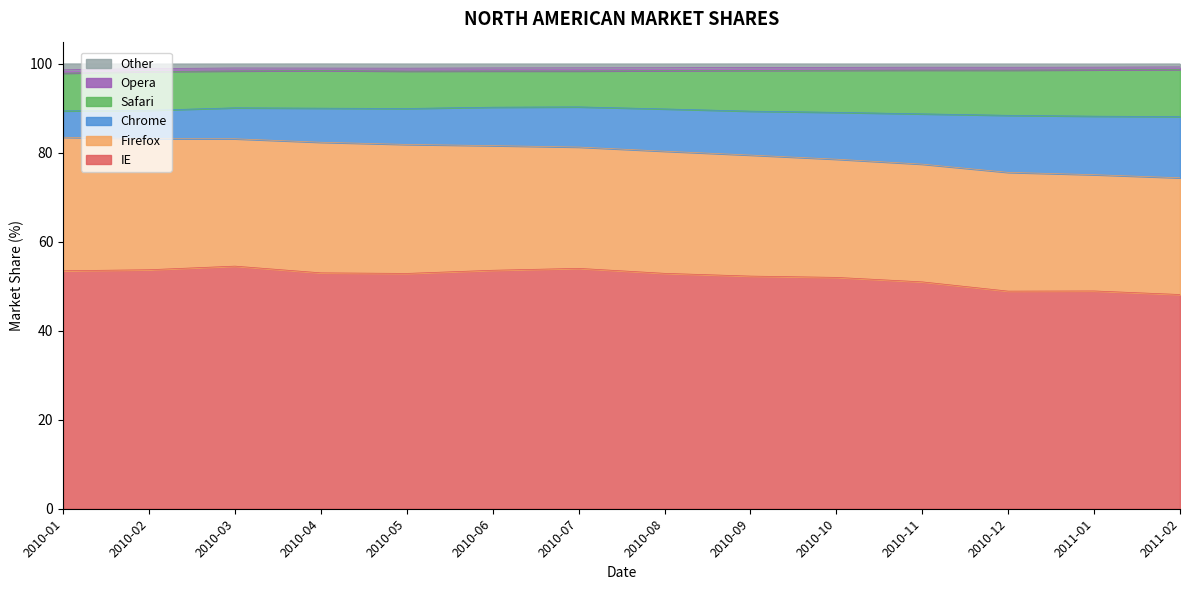

Which label corresponds to the largest value in the chart?

2011-02